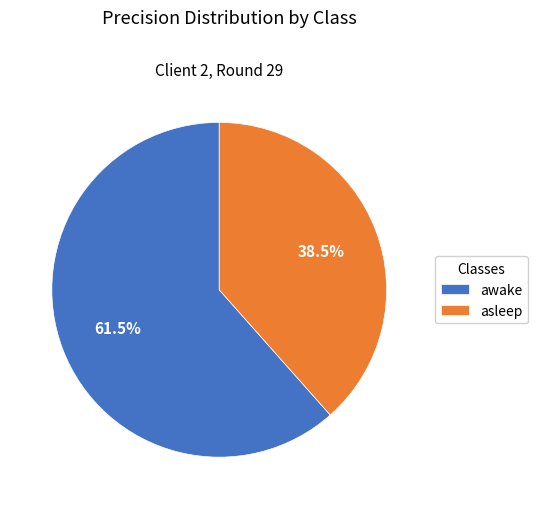

Which category accounts for the majority?

awake